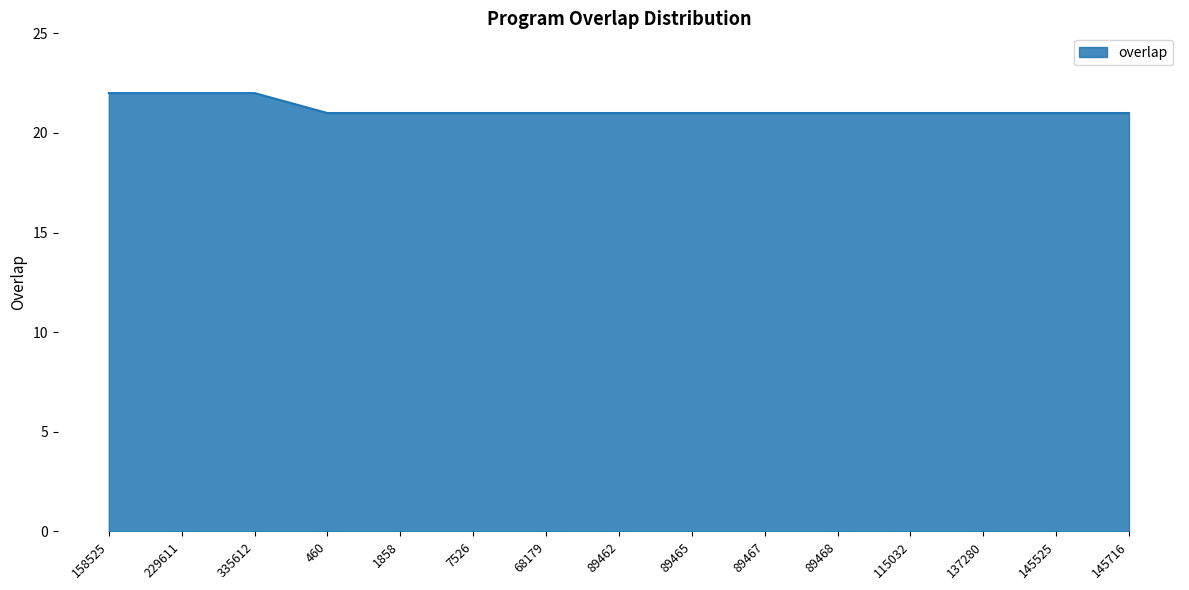

Approximately how many times larger is the value at 89462 compared to 115032?

1.0